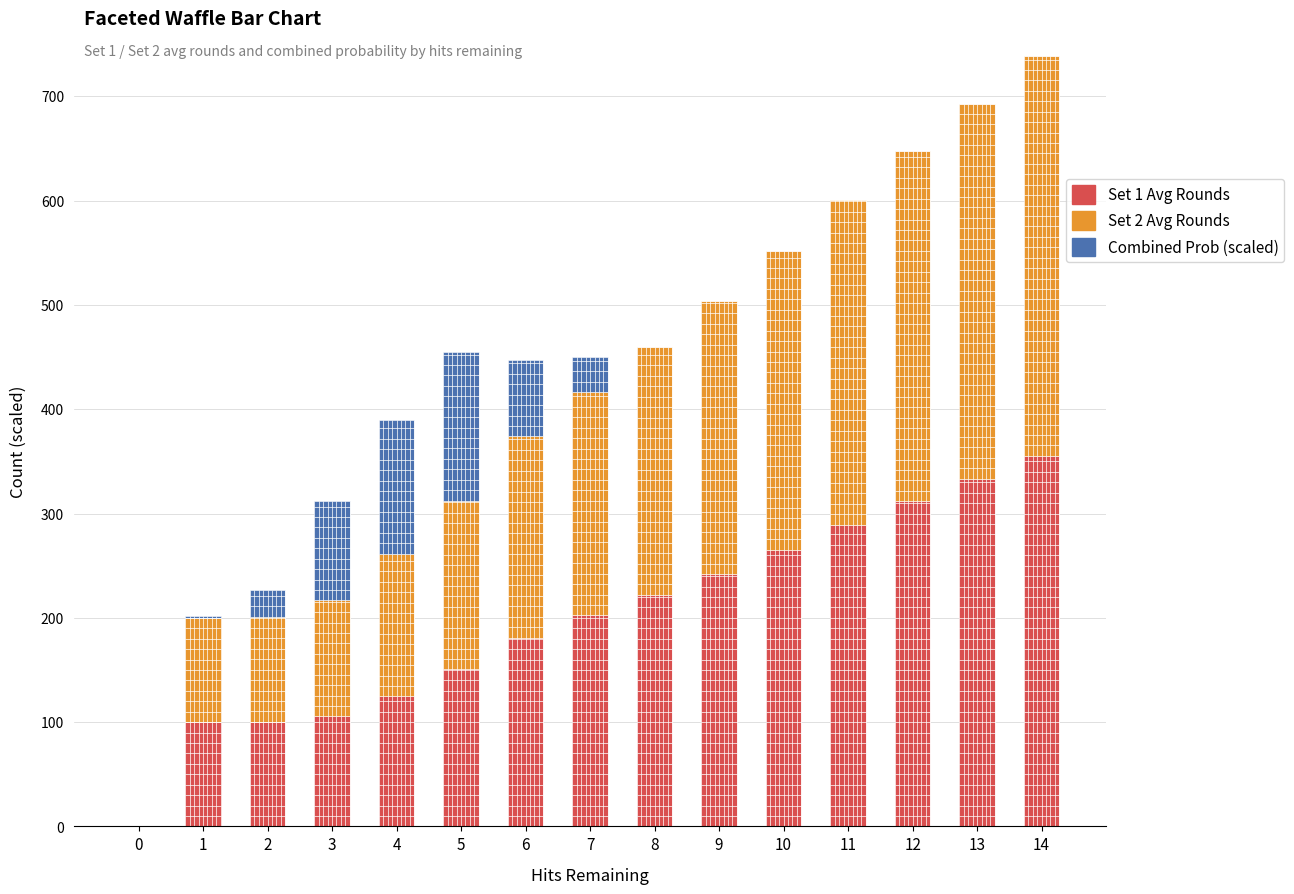

At which category is the sum across all series the highest?

14